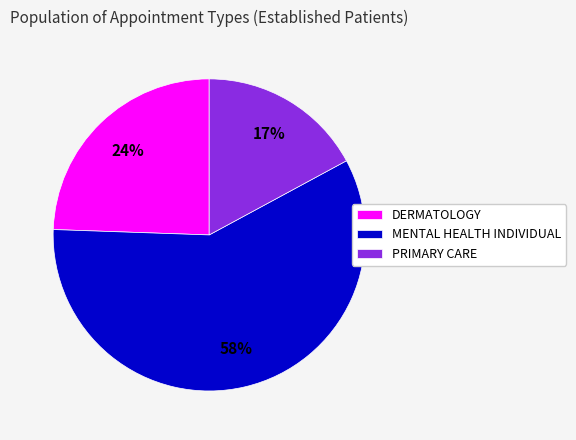

How many segments does this pie chart have?

3